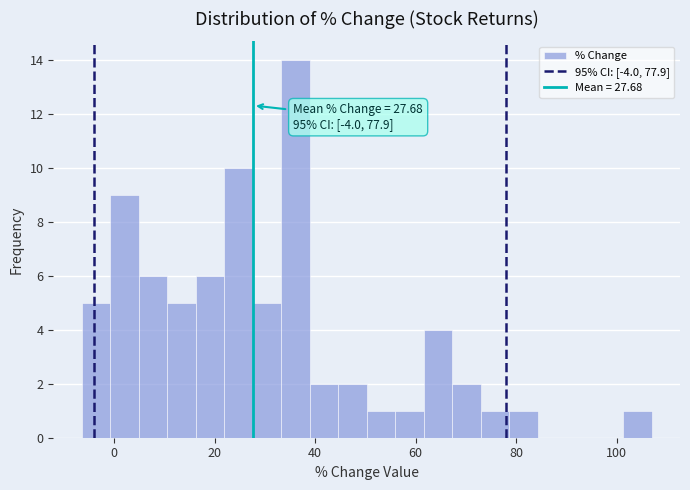

Around what value on the x-axis is the tallest bar? Give the approximate position of its centre, as read against the axis.

36